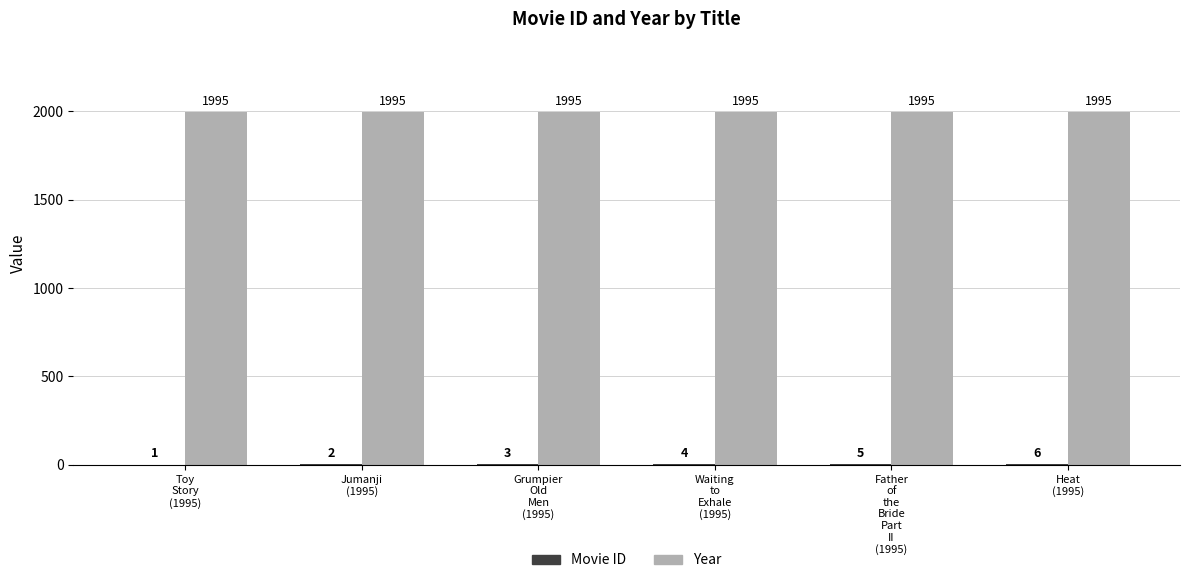

Which series has the largest total across all categories?

Year